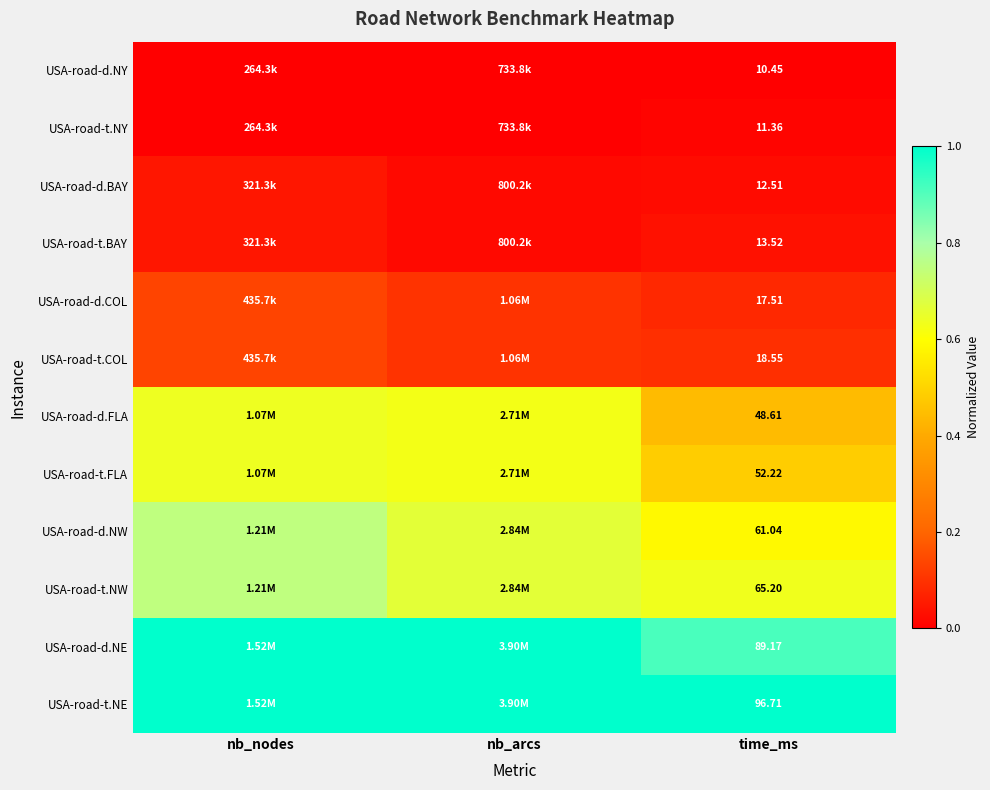

Where is USA-road-d.NE nearest to the value 0?

time_ms